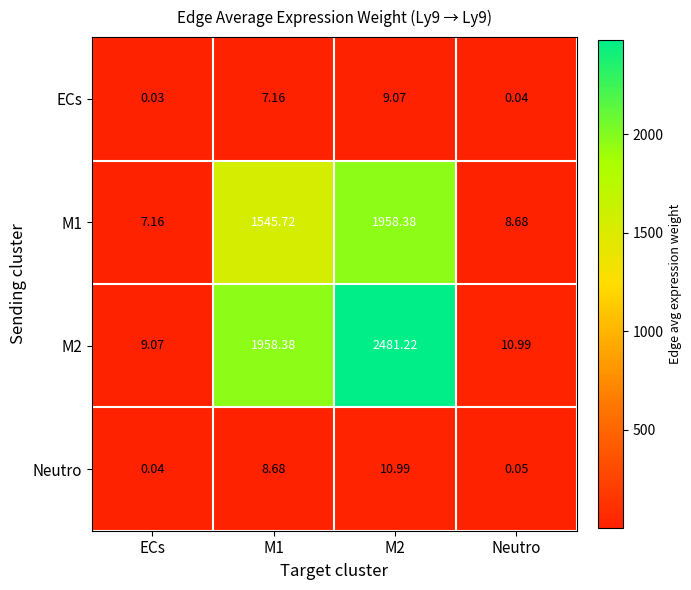

At which label does M2 reach its minimum?

ECs